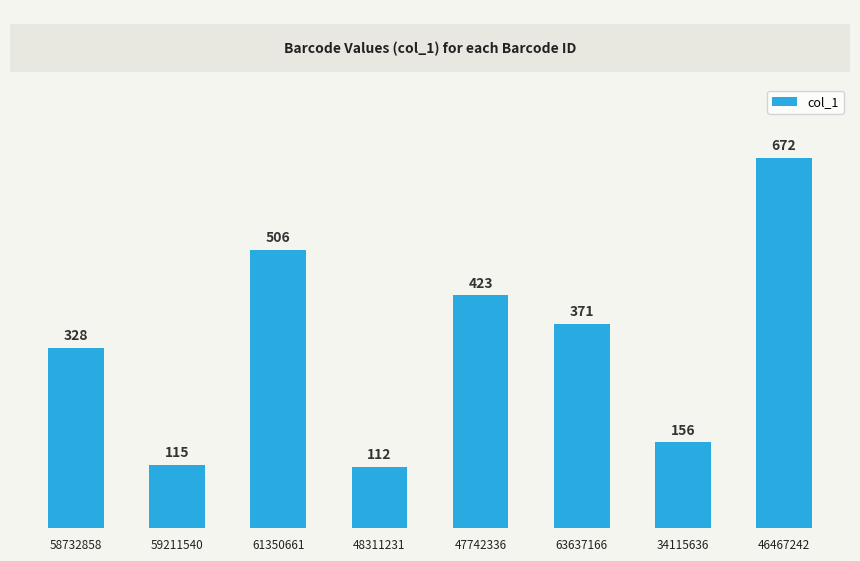

At which category does the chart reach its minimum across all series?

48311231